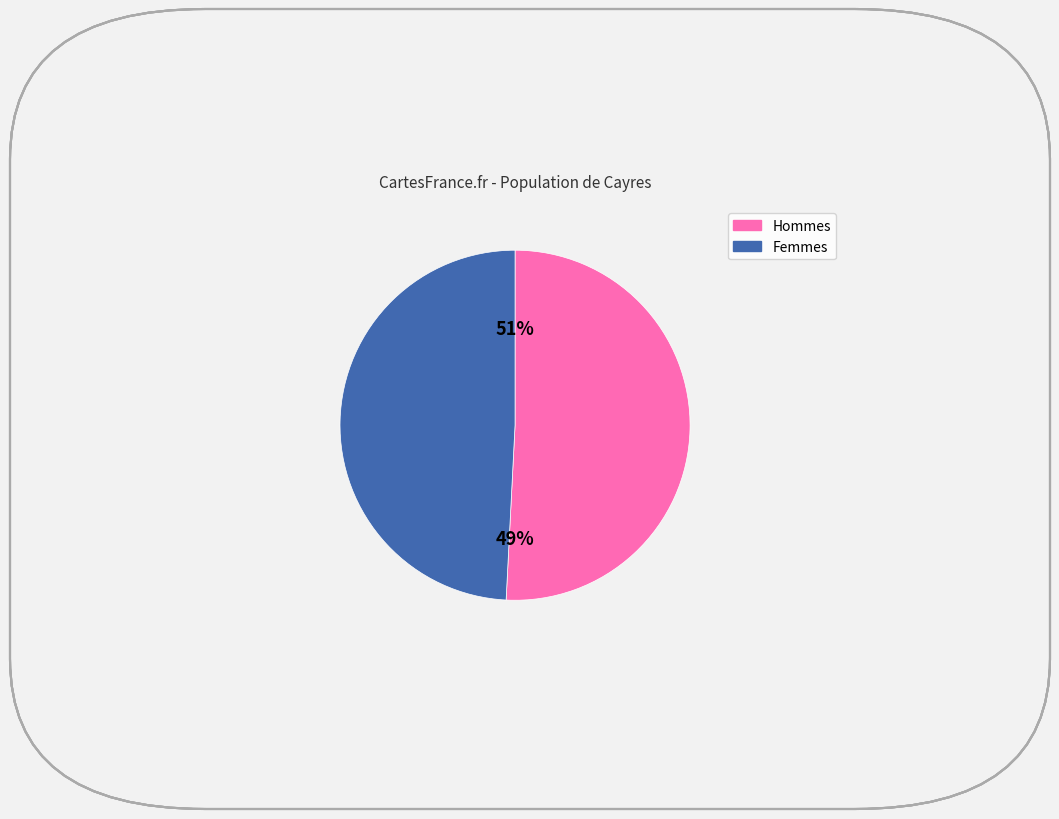

Is /F8 the majority of the pie?

Yes